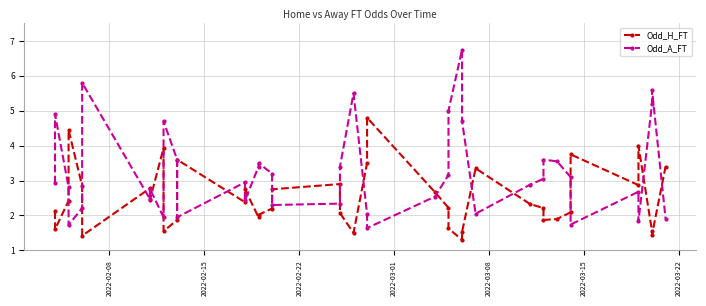

Which series has the largest total across all categories?

Odd_A_FT